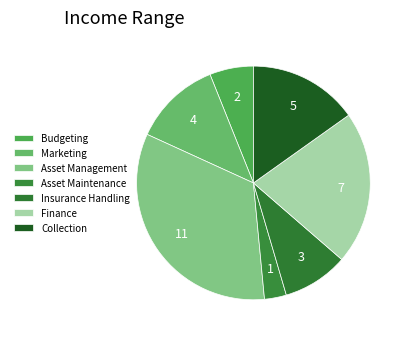

Count the number of slices in the pie.

7